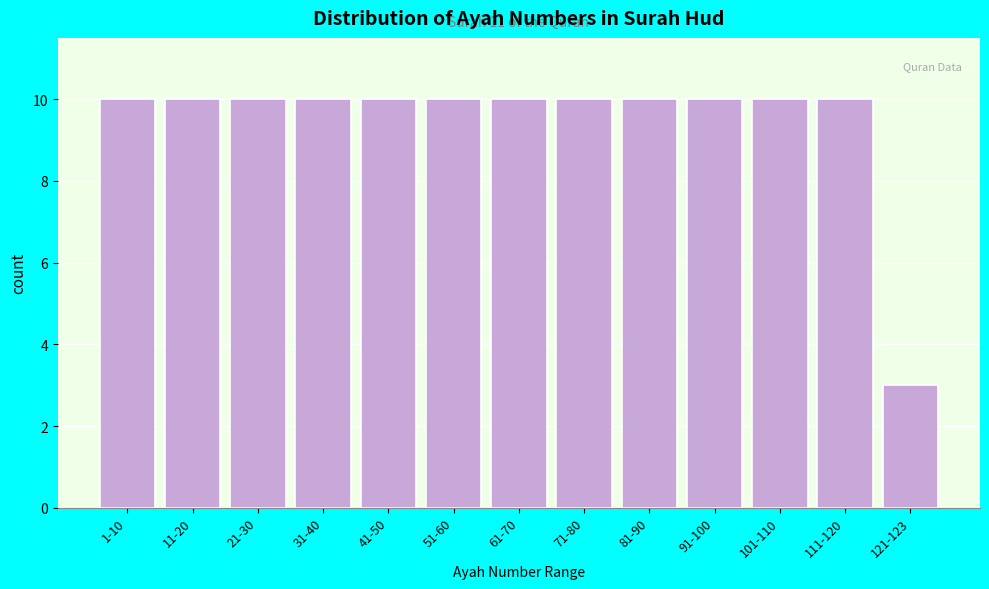

Reading left to right, transcribe all the data shown in this chart.

10	10	10	10	10	10	10	10	10	10	10	10	3